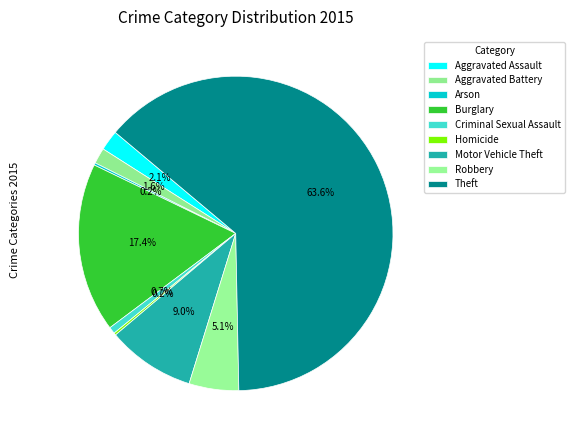

Which has a higher value, Aggravated Battery or Robbery?

Robbery